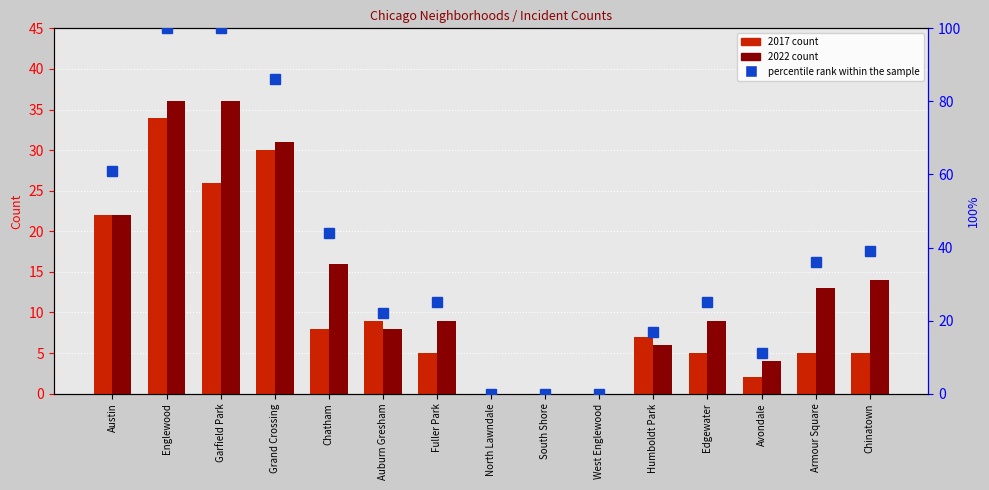

Rank the categories by 2017 count value from lowest to highest.

North Lawndale, South Shore, West Englewood, Avondale, Fuller Park, Edgewater, Armour Square, Chinatown, Humboldt Park, Chatham, Auburn Gresham, Austin, Garfield Park, Grand Crossing, Englewood